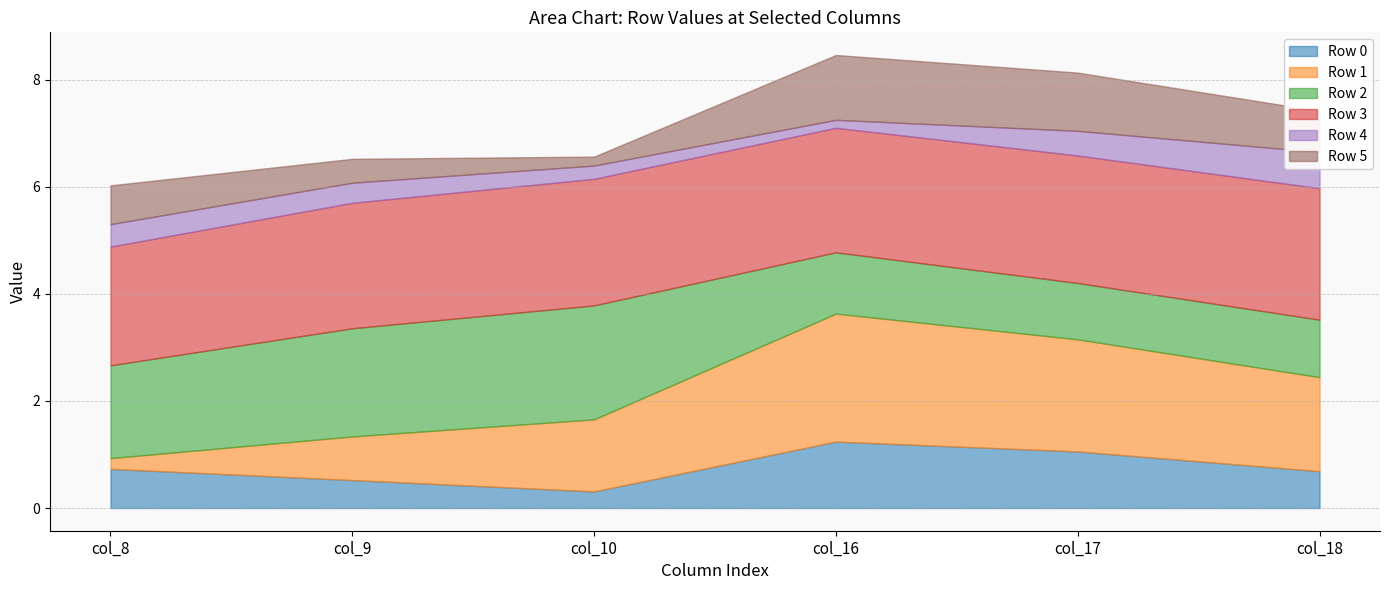

What is the sum of the Row 3 values at col_18 and col_8?

4.7